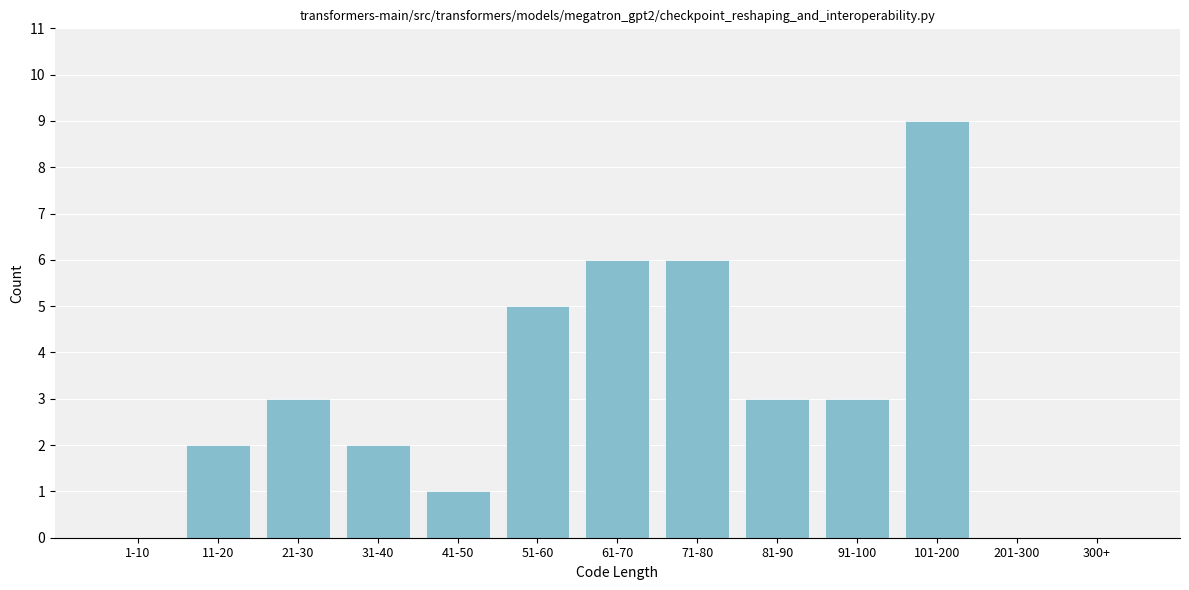

Reading right to left, extract all data points from this chart.

300+=0	201-300=0	101-200=9	91-100=3	81-90=3	71-80=6	61-70=6	51-60=5	41-50=1	31-40=2	21-30=3	11-20=2	1-10=0